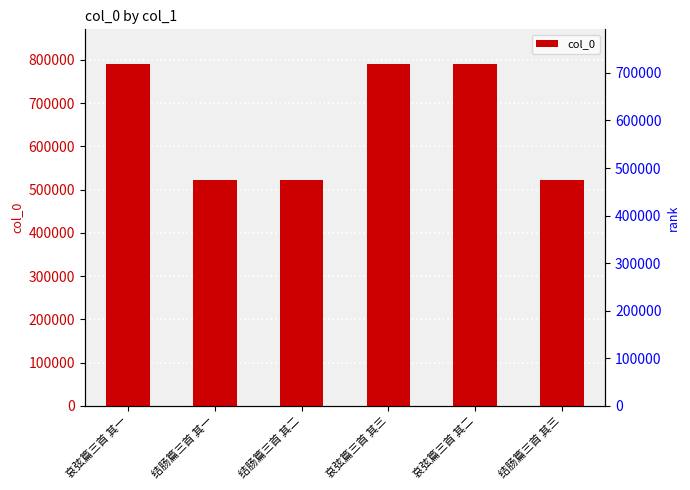

Approximately how many times larger is the value at 哀弦篇三首 其三 compared to 结肠篇三首 其一?

1.5